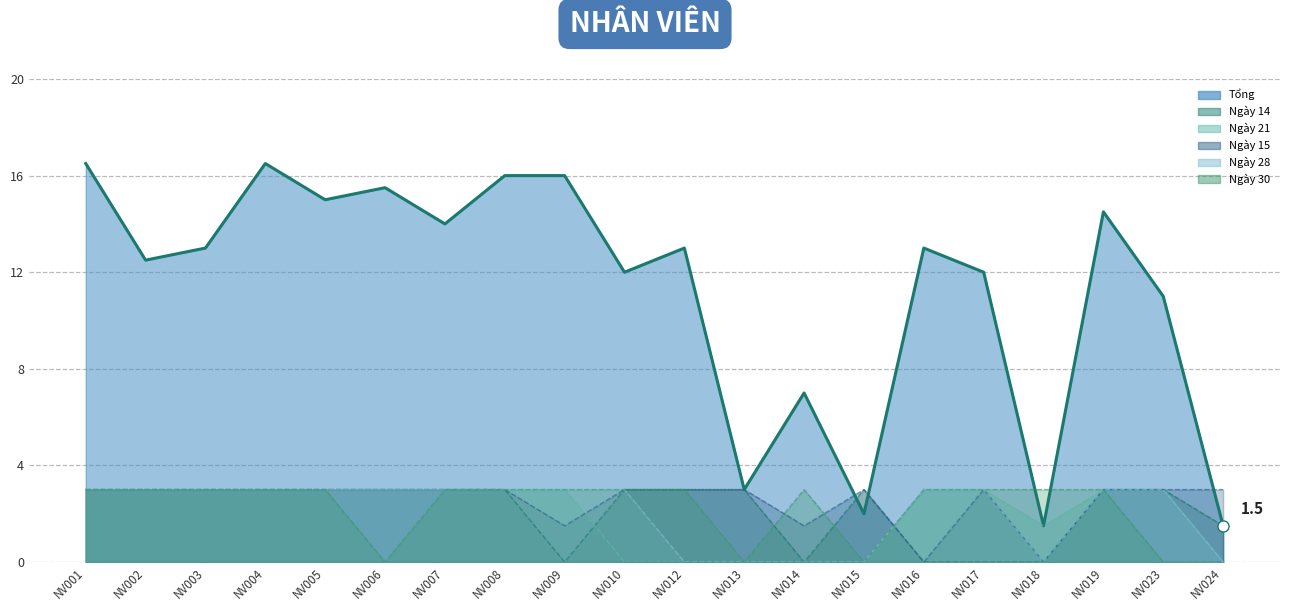

Between NV003 and NV018, which series saw the biggest shift?

Tổng